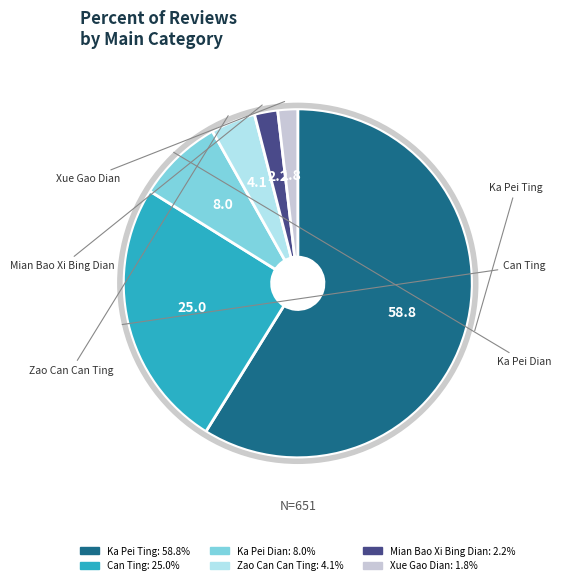

Is there a majority slice in this chart?

Yes